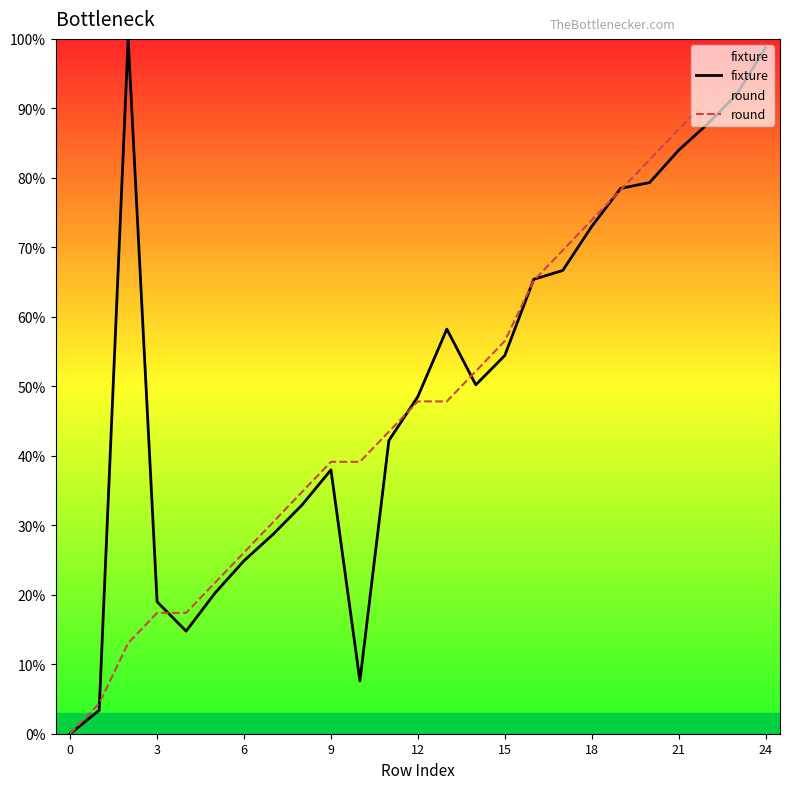

At which category is the sum across all series the highest?

24